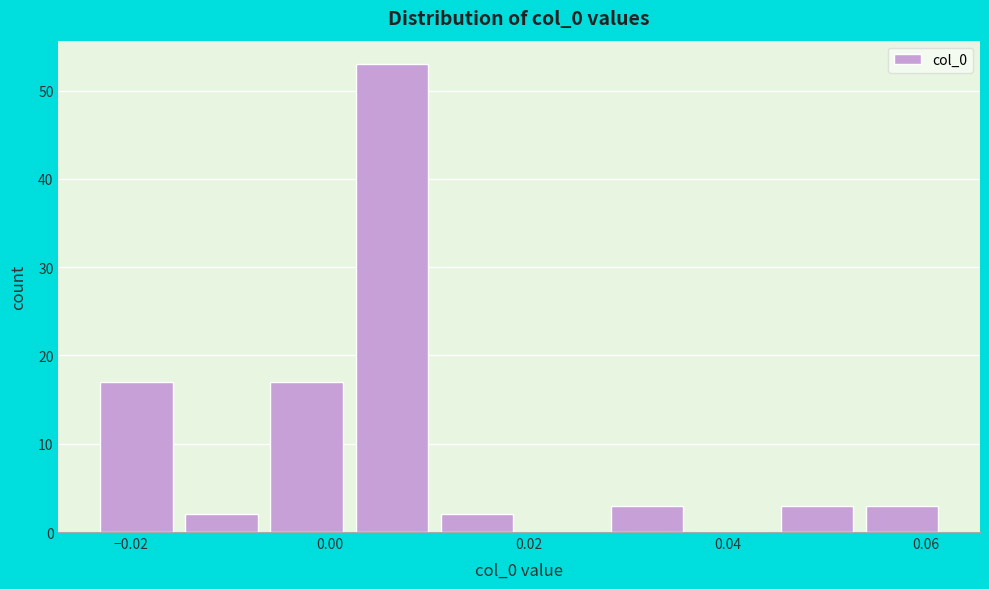

Which range on the x-axis has the tallest bar?

0.002 to 0.010